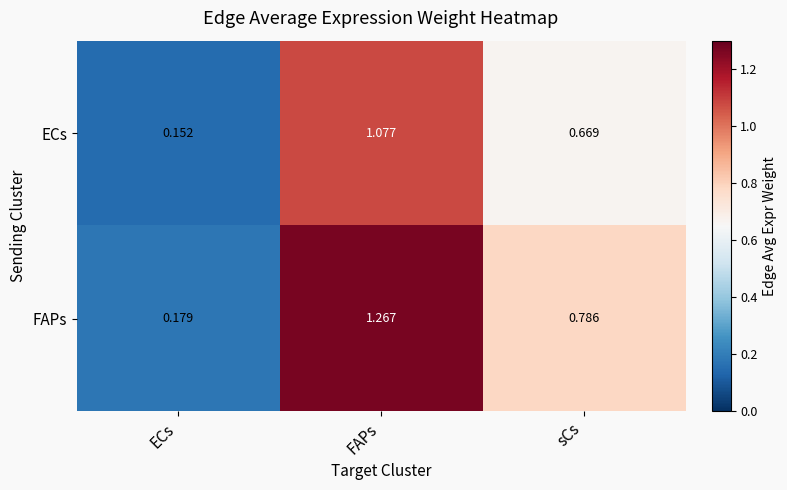

Which category has the highest value in the ECs series?

FAPs